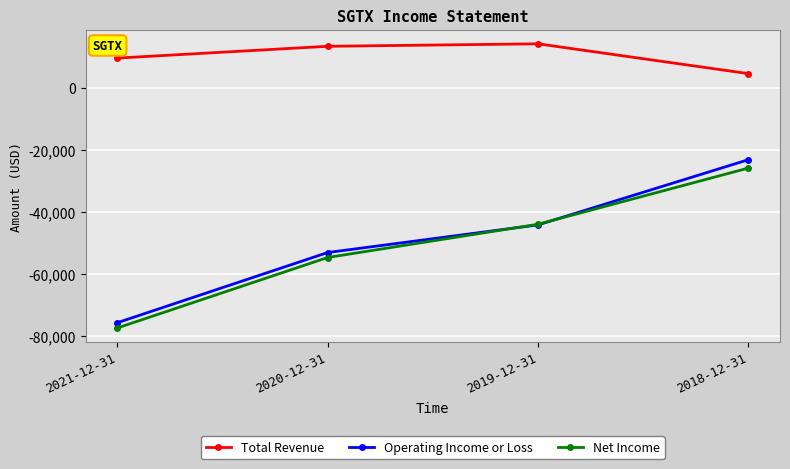

What is the difference between the maximum and minimum values in the Net Income series?

51500